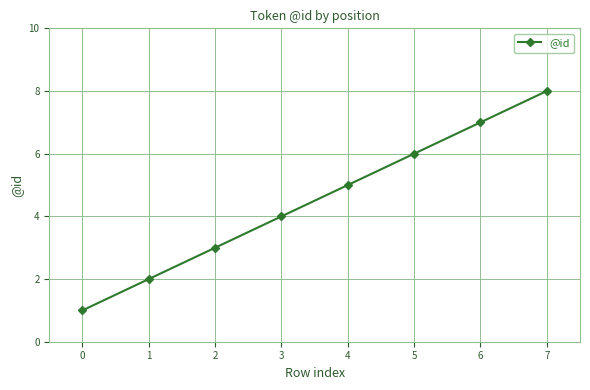

Rank the categories by value from highest to lowest.

7, 6, 5, 4, 3, 2, 1, 0